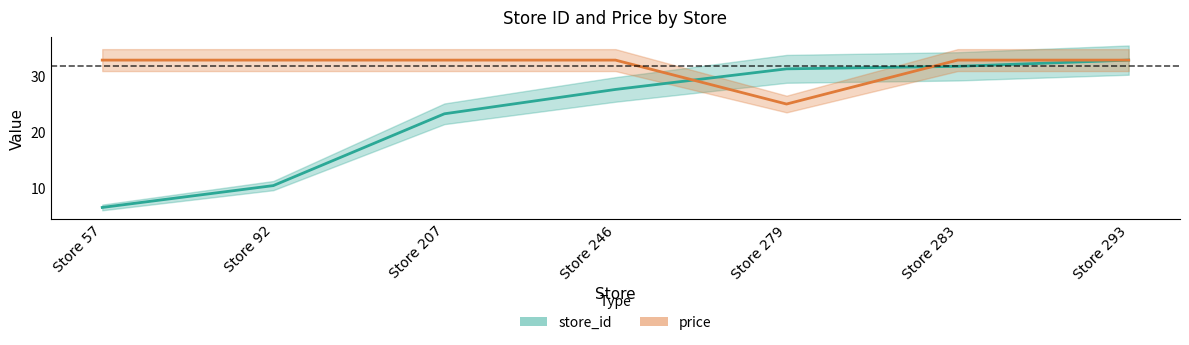

True or false: store_id has more than 0 interior local peaks.

False